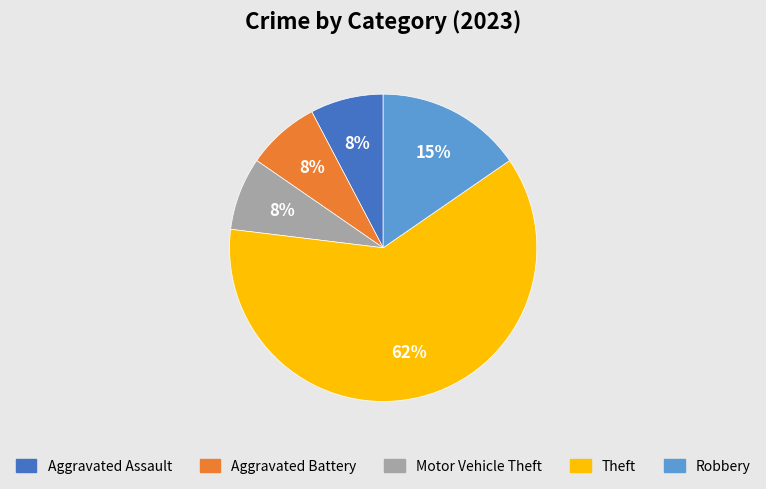

Is it true that Aggravated Battery is 8% of the pie?

True